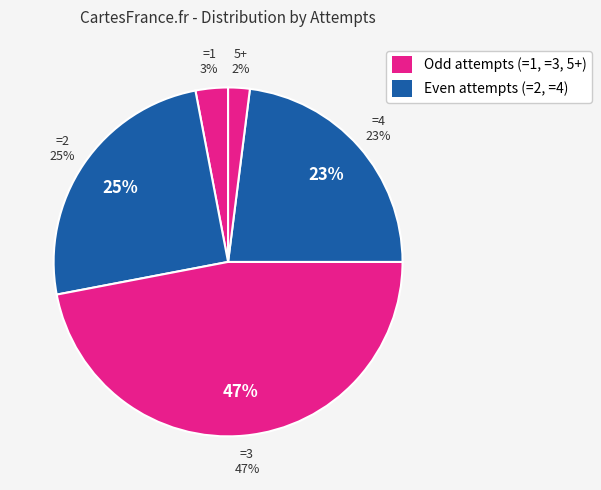

To the nearest percent, what is the difference between the 5+ and =1 slice percentages?

1%